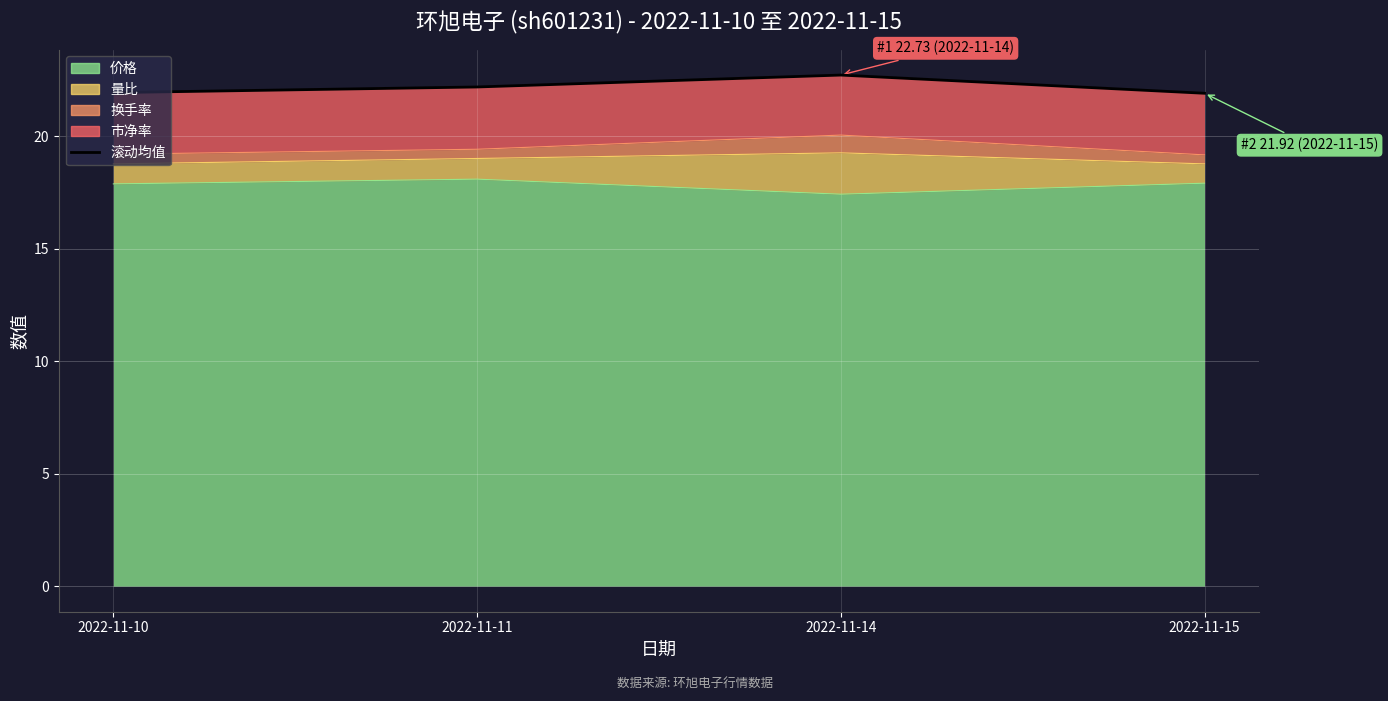

Read the value at 2022-11-10.

21.9